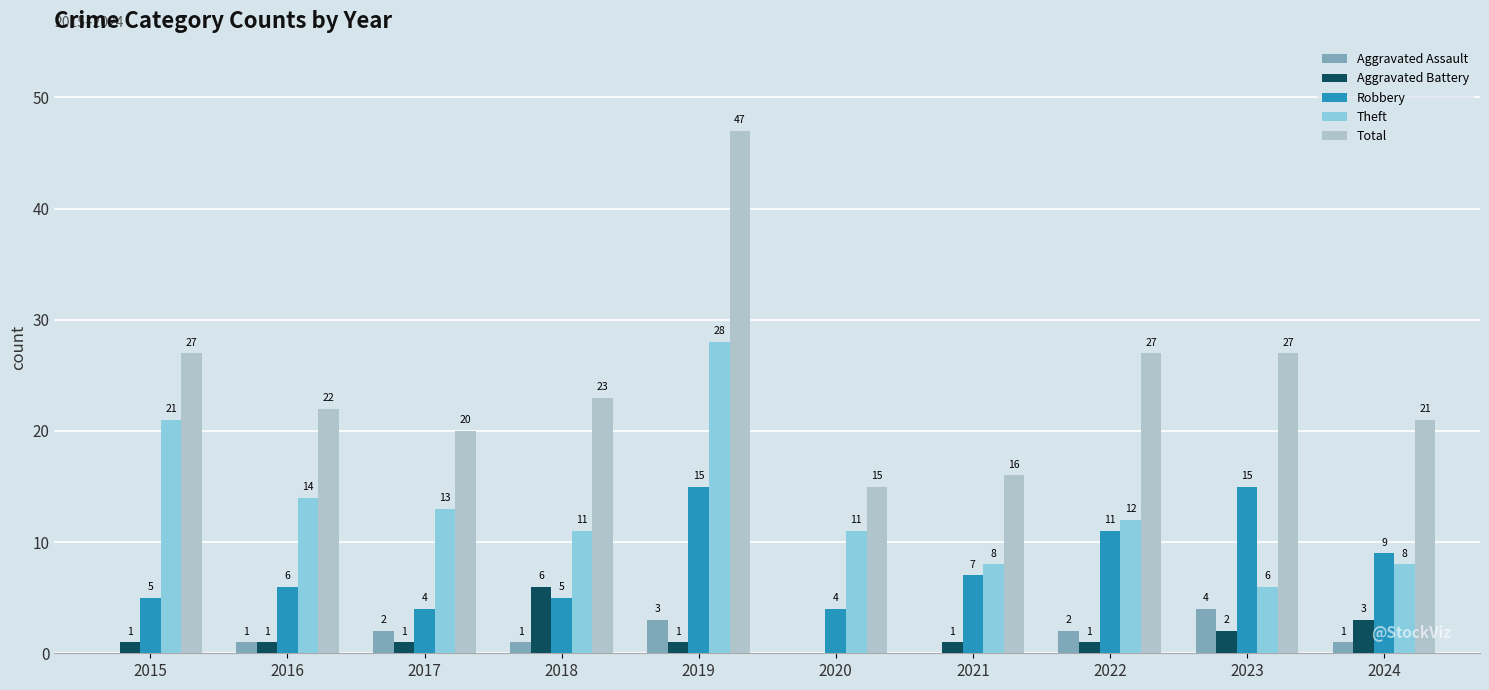

What are all the series names shown in the legend?

Aggravated Assault, Aggravated Battery, Robbery, Theft, Total